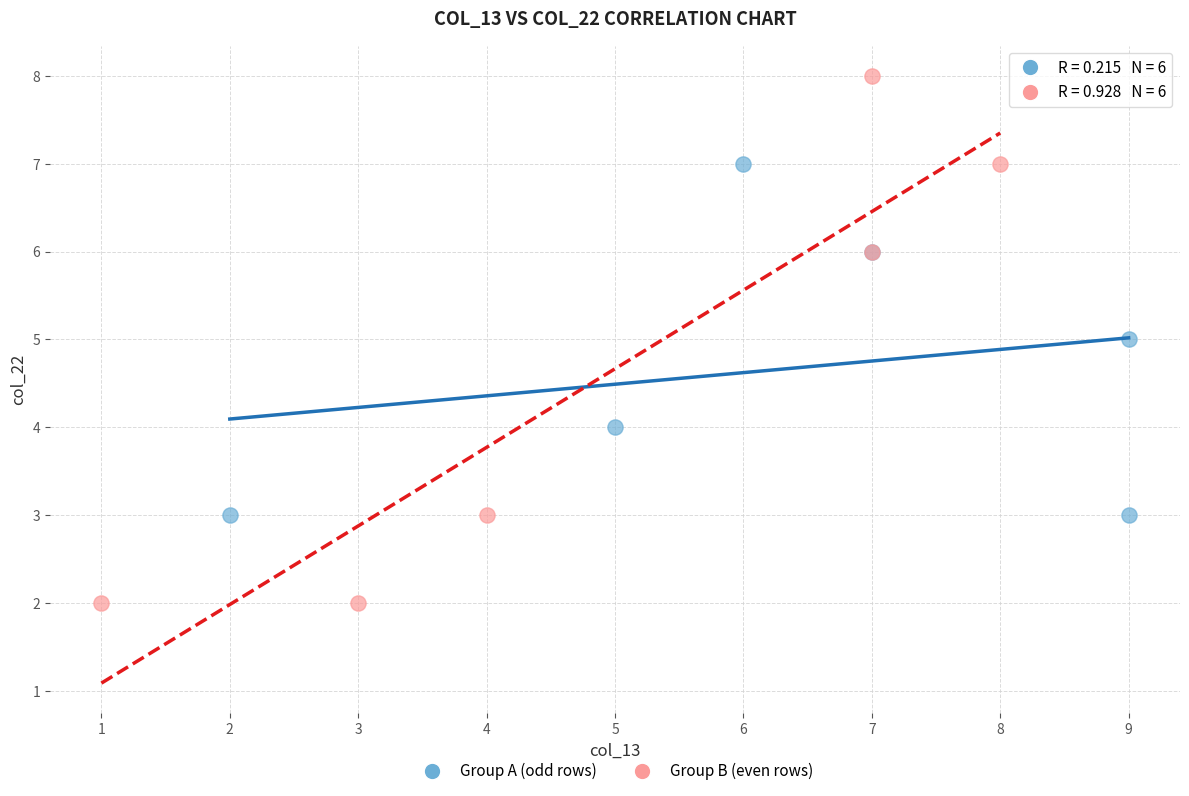

Which series contains the lowest Y value?

Group B (even rows)